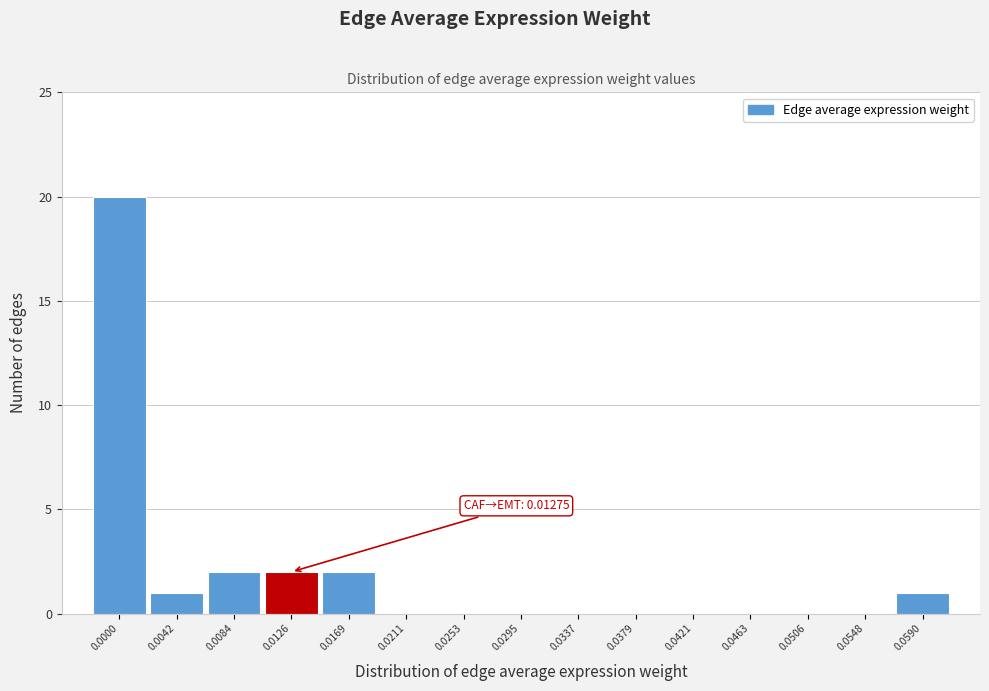

Reading left to right, list all the values displayed in this chart.

0.0000=20	0.0042=1	0.0084=2	0.0126=2	0.0169=2	0.0211=0	0.0253=0	0.0295=0	0.0337=0	0.0379=0	0.0421=0	0.0463=0	0.0506=0	0.0548=0	0.0590=1